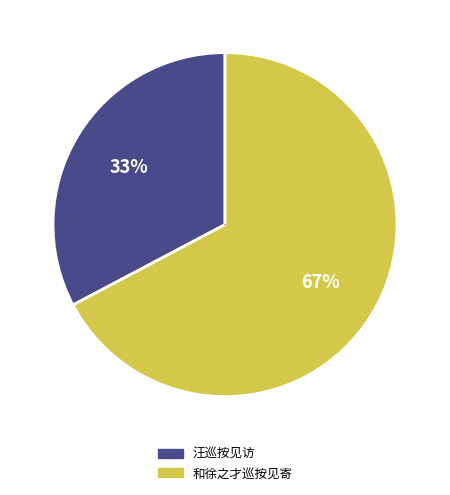

To the nearest percent, what portion does 和徐之才巡按见寄 represent?

67%